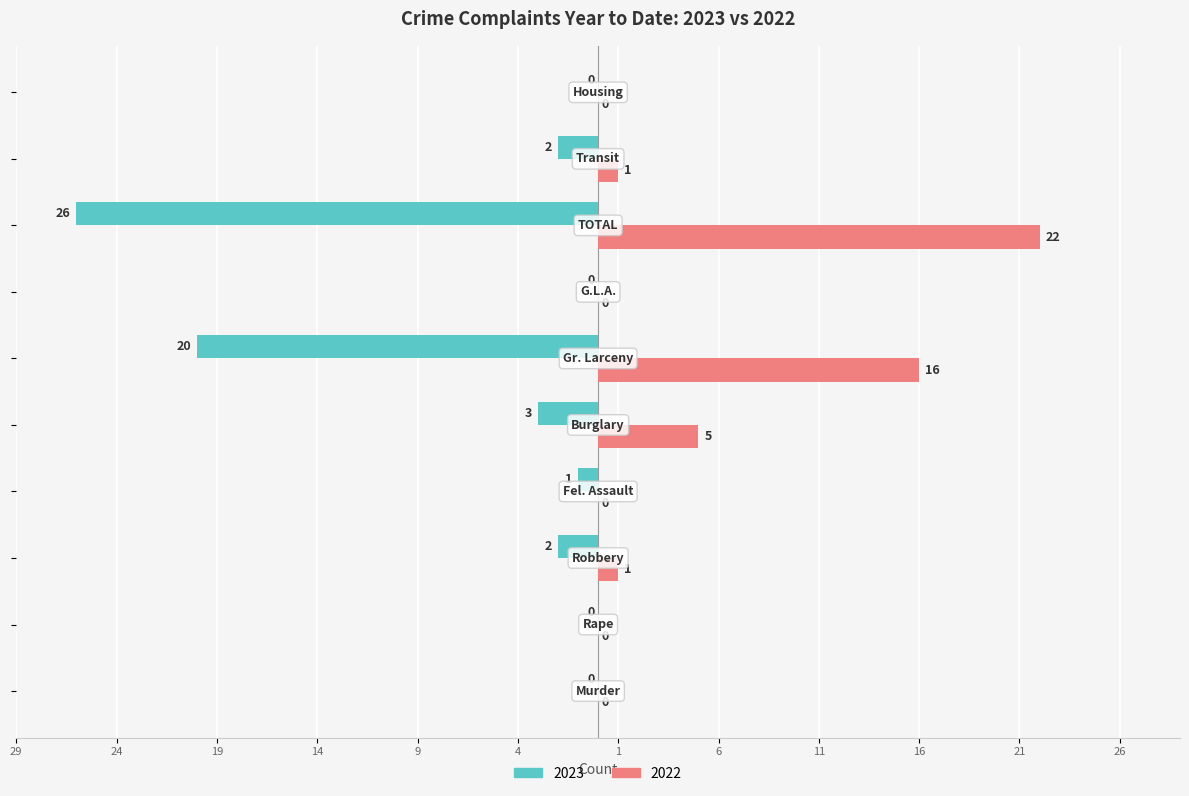

What are all the series names shown in the legend?

2023, 2022